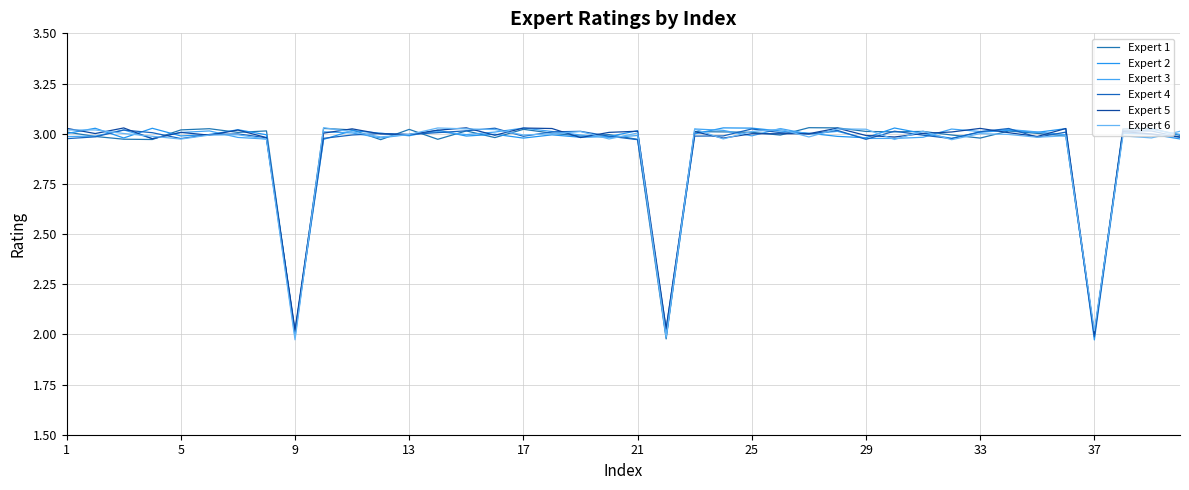

What is the difference between the maximum and minimum values in the Expert 5 series?

1.0